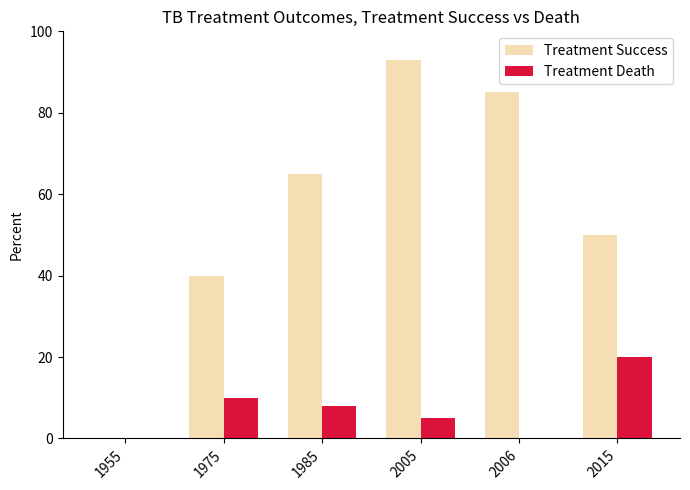

What is the total value across all series at 1985?

73